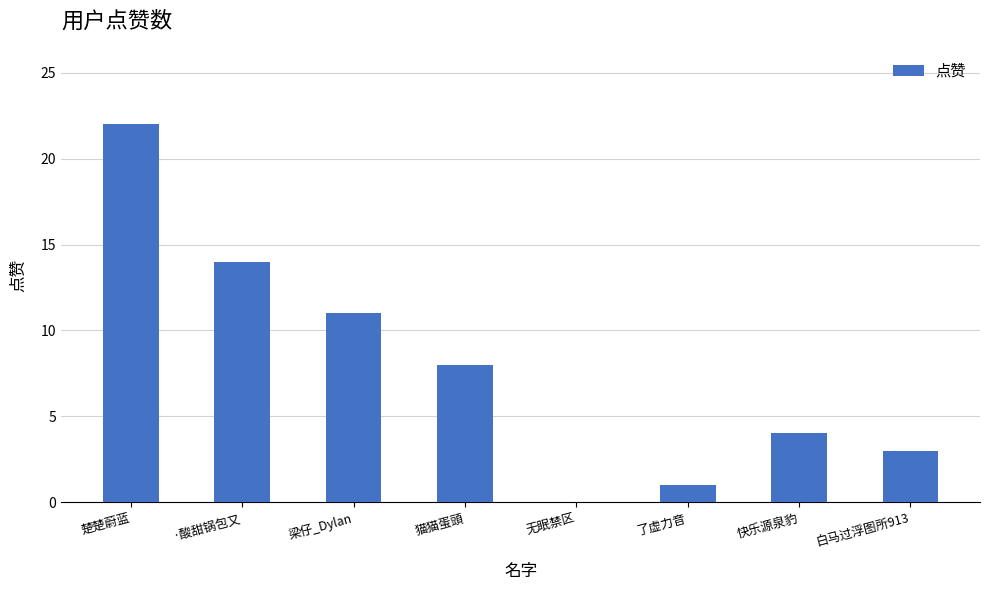

What is the change in value from 猫猫蛋頭 to 快乐源泉豹?

-4